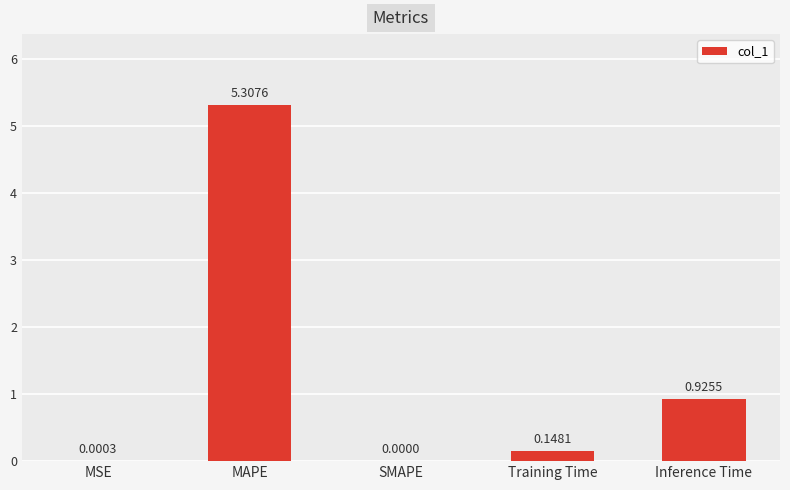

What is the change in value from SMAPE to Inference Time?

+0.9